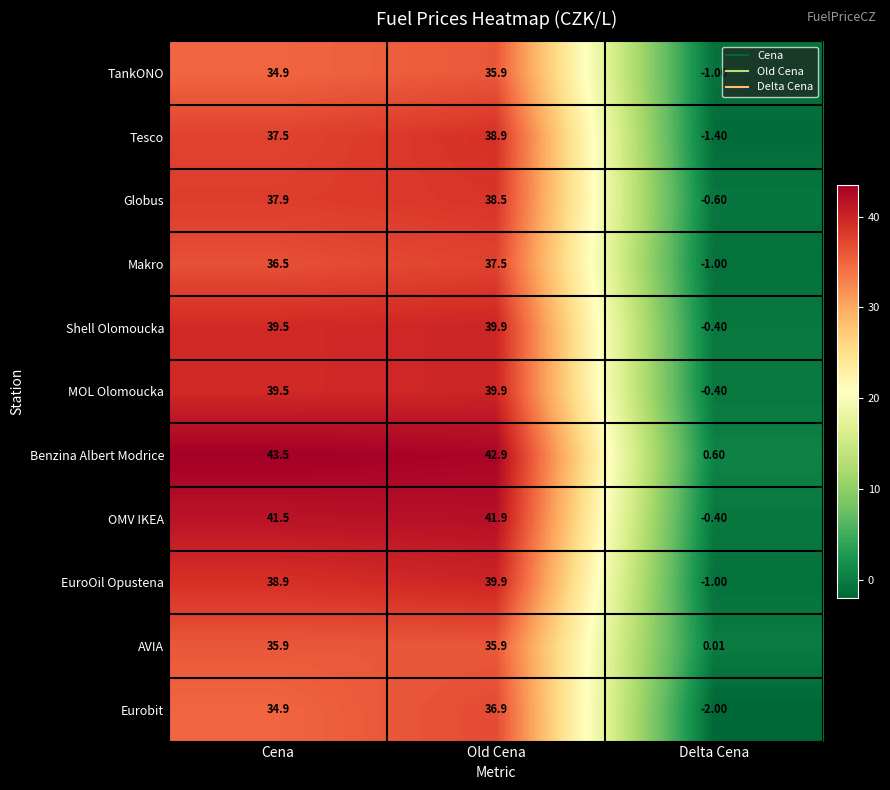

Rank the categories by Makro value from lowest to highest.

Delta Cena, Cena, Old Cena